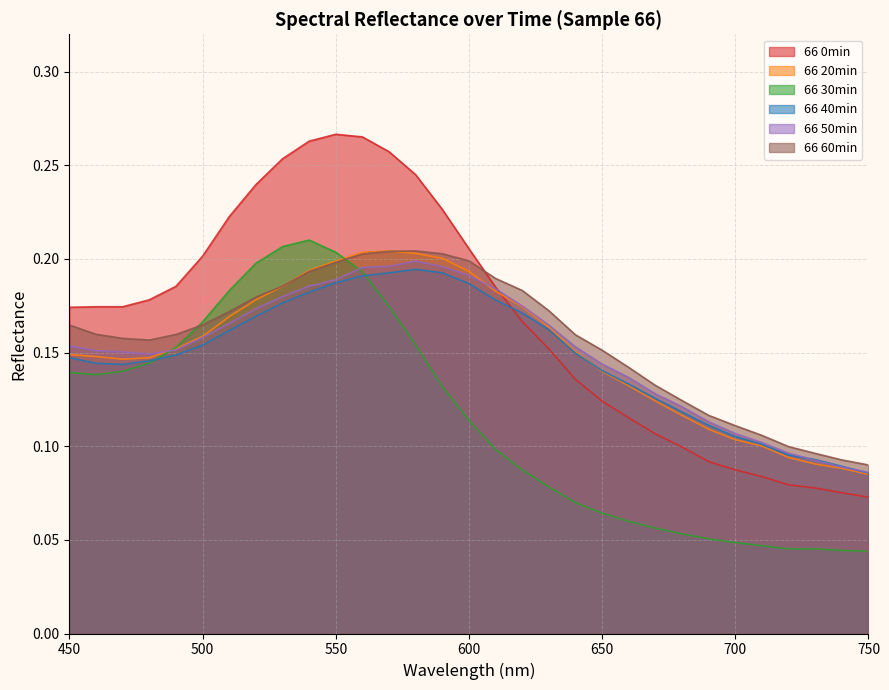

At which category is the sum across all series the highest?

560